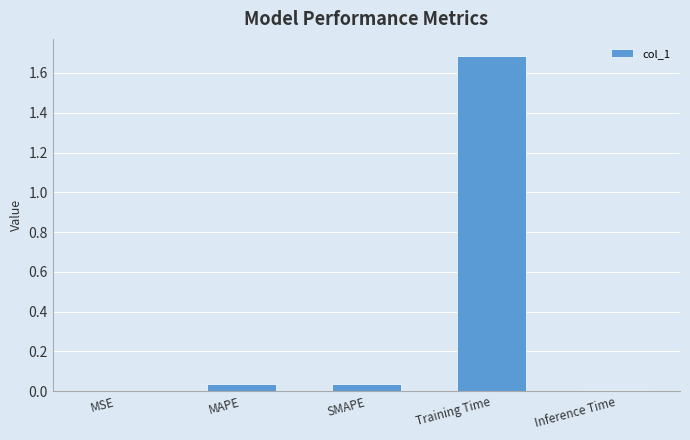

Between SMAPE and MSE, which is larger?

SMAPE